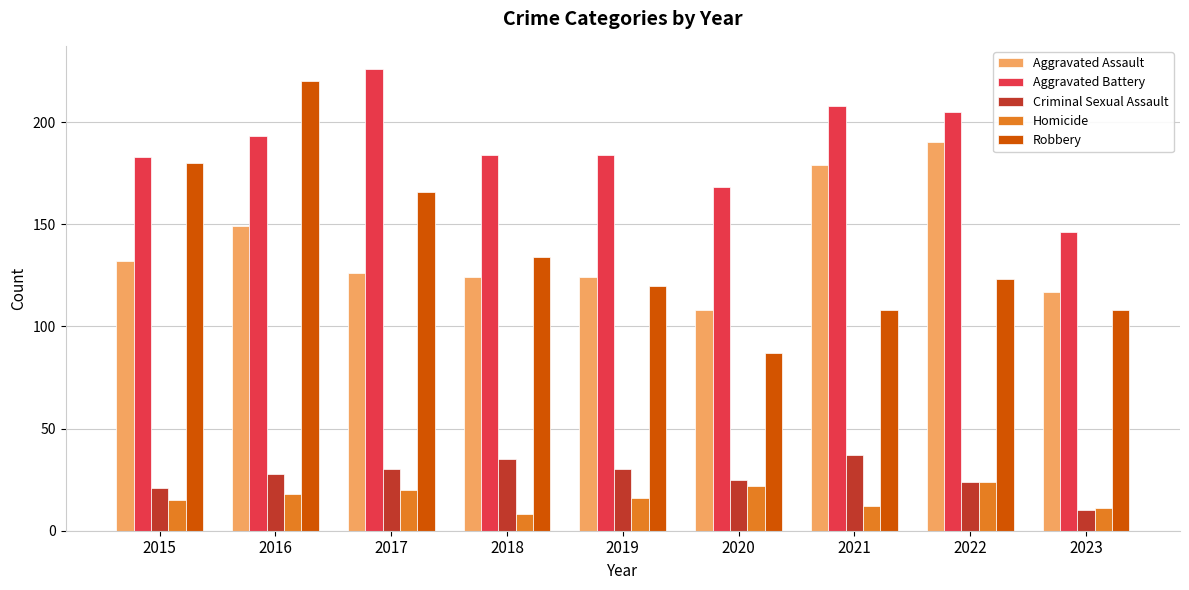

What is the value of the Homicide bar at the 7th from the left?

12